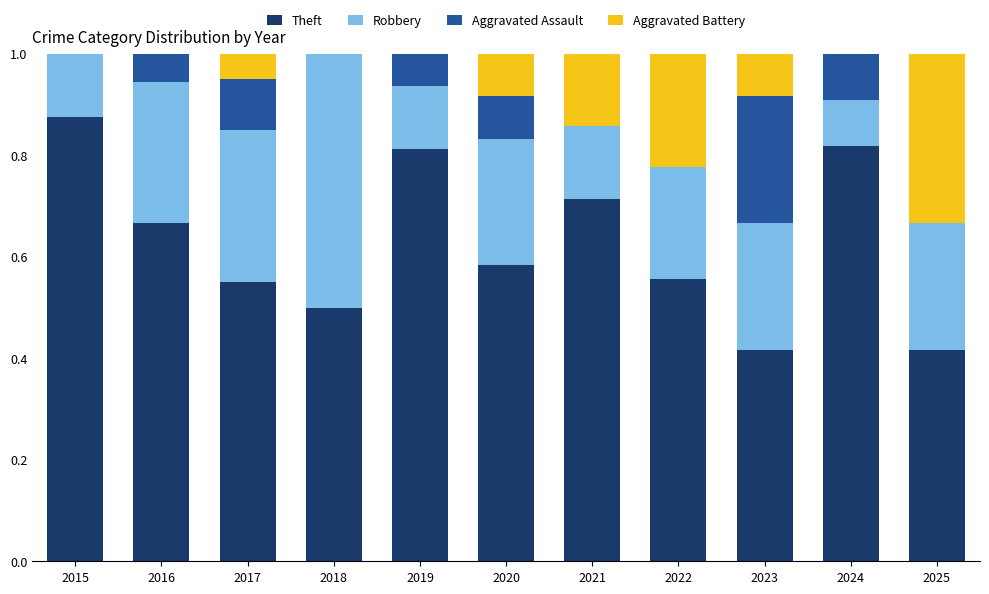

What is the sum of the Theft values at 2021 and 2023?

1.1